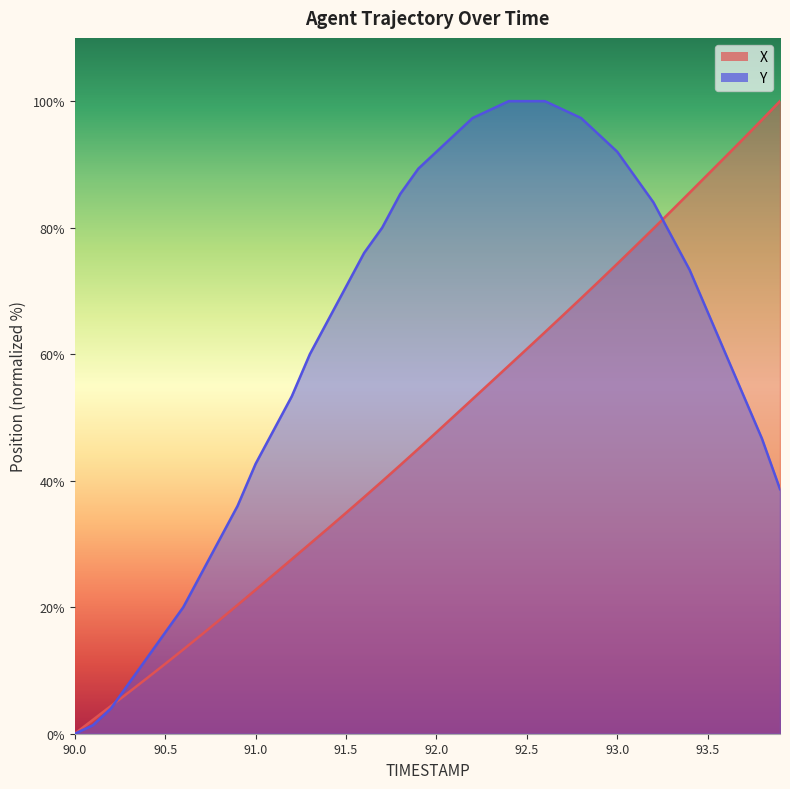

The X series shows 42.5 at 91.8. True or false?

True